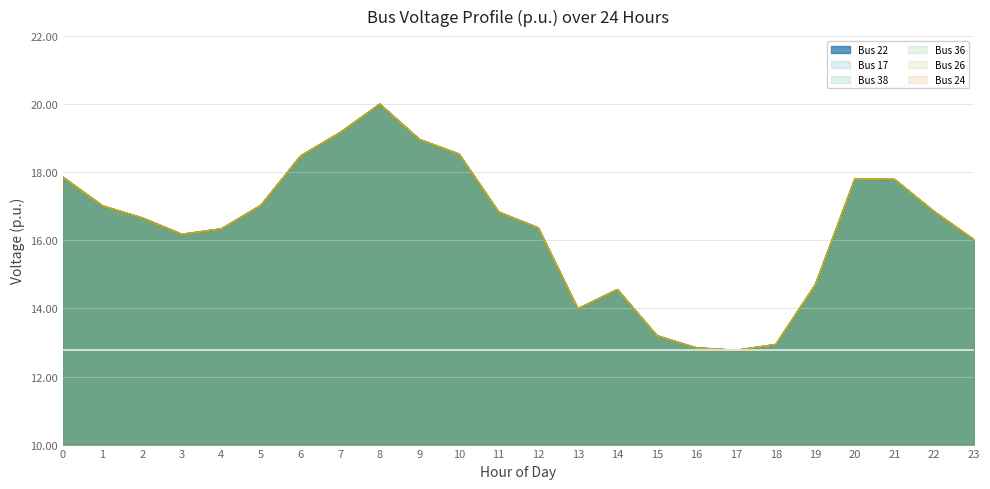

What is the difference between the Bus 22 values at 5 and 0?

0.8